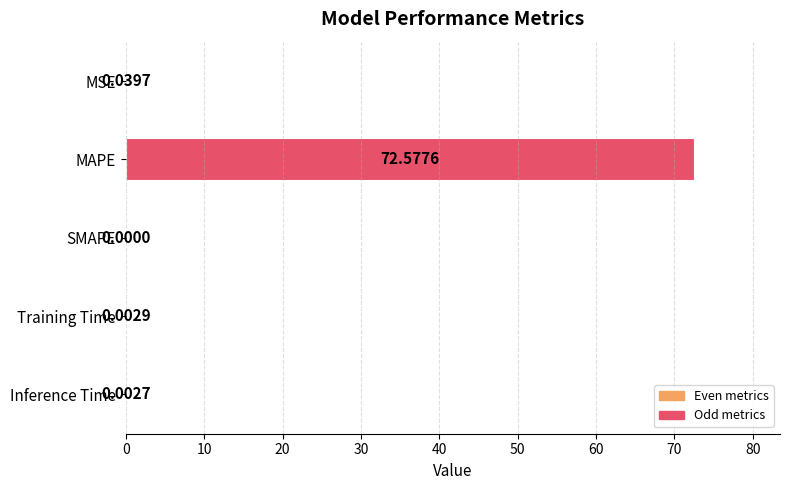

What is the greatest value displayed?

72.6